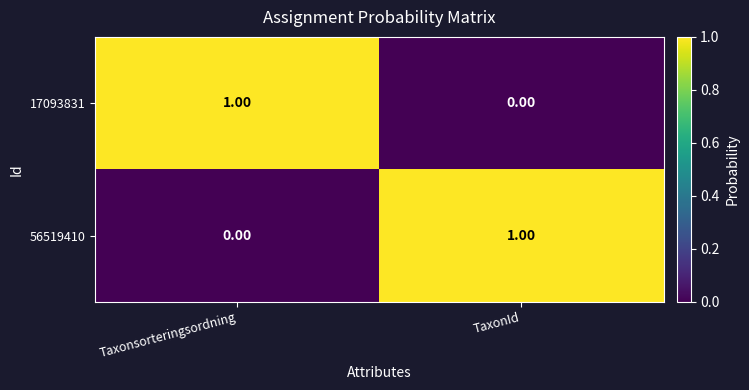

List the labels in order of 17093831 value, smallest first.

TaxonId, Taxonsorteringsordning